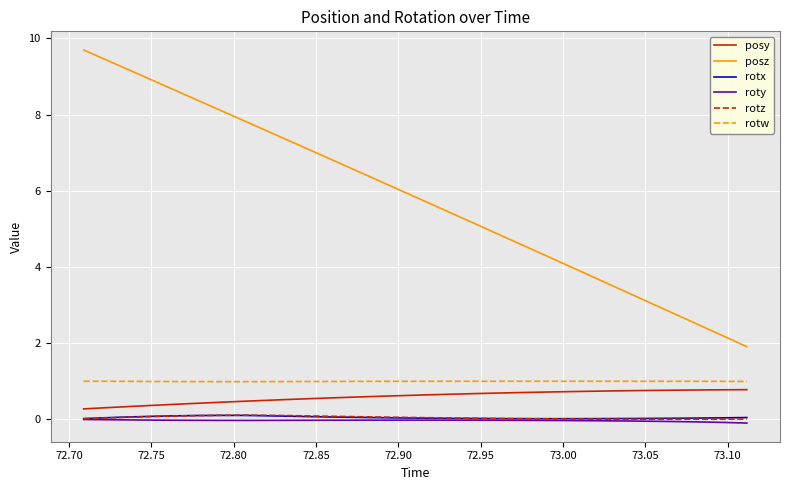

Which series has the largest range (max minus min)?

posz